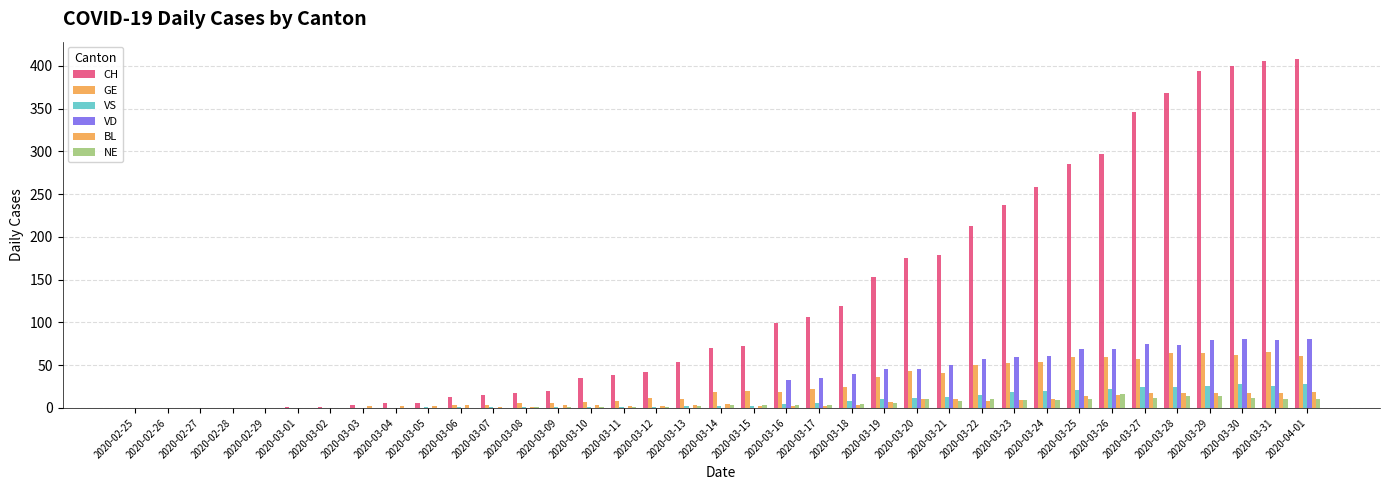

Does the chart contain stacked bars?

No